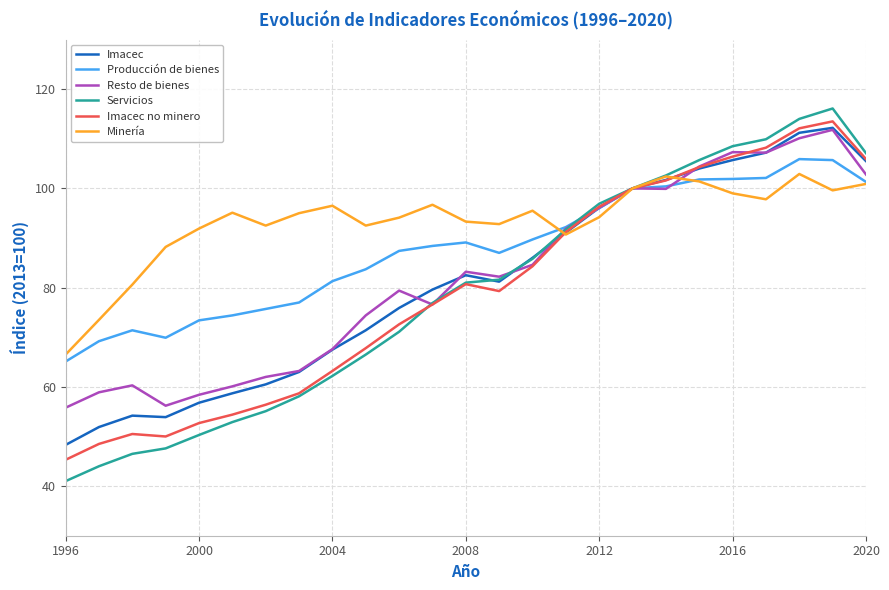

In Servicios, how many points are higher than both neighbors (excluding endpoints)?

1